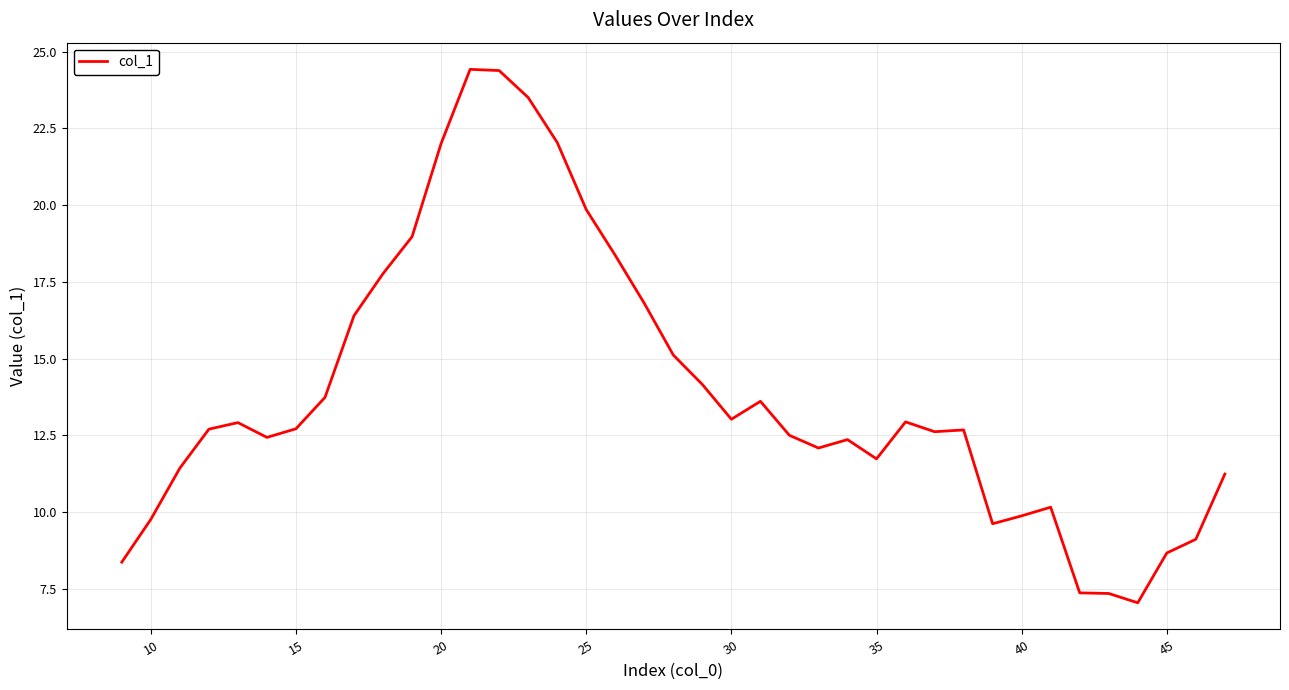

What is the smallest value displayed?

7.0